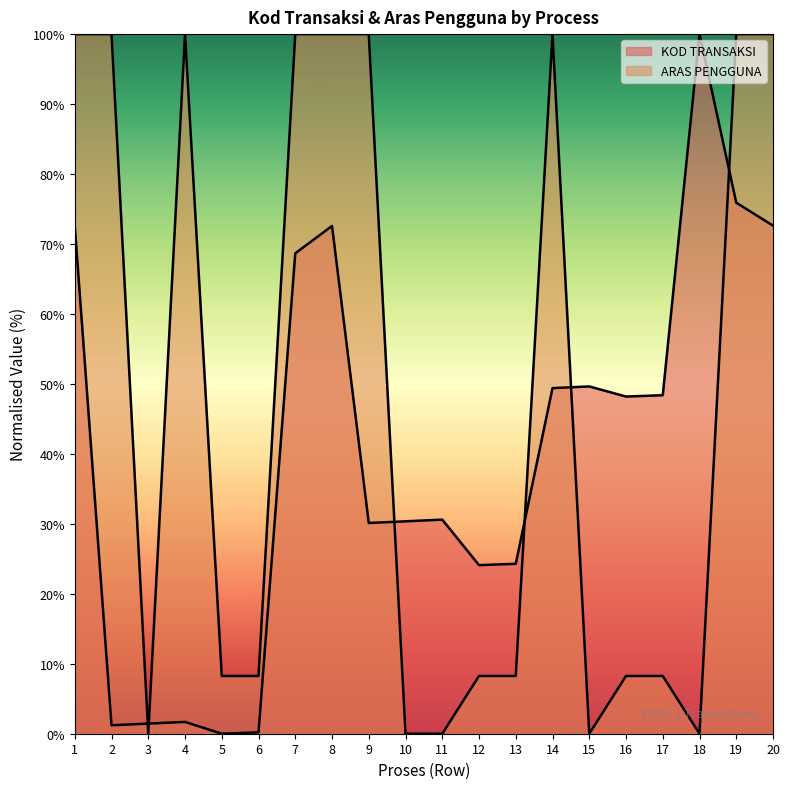

How many data points does each series have?

20